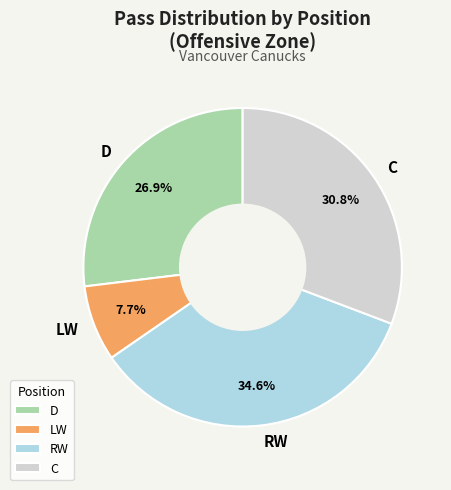

Count the number of slices in the pie.

4